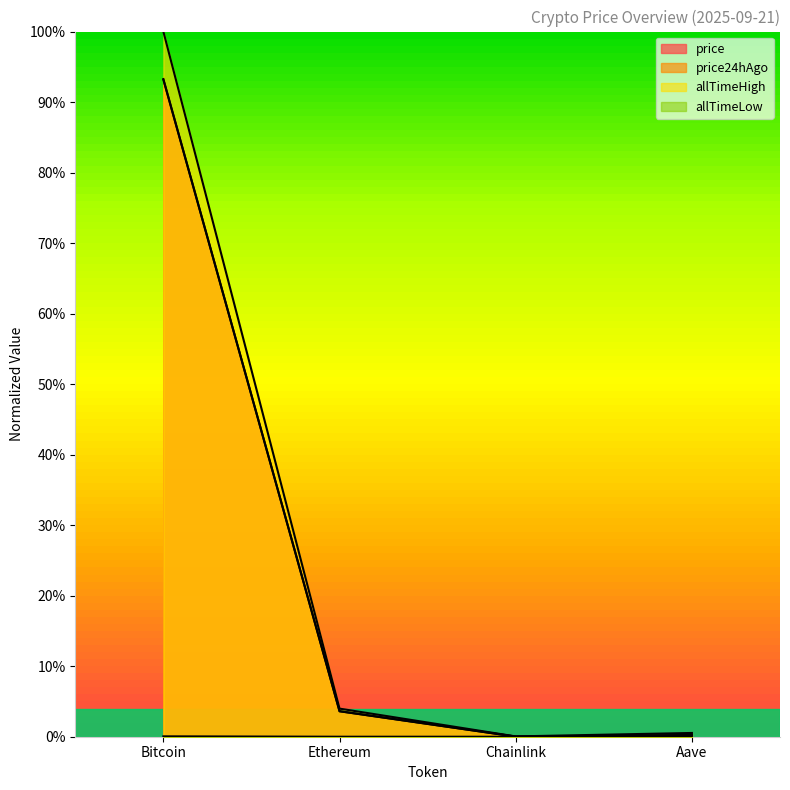

Reading left to right, extract all data points from this chart.

price: Bitcoin=0.9	Ethereum=0.0	Chainlink=0.0	Aave=0.0
price24hAgo: Bitcoin=0.9	Ethereum=0.0	Chainlink=0.0	Aave=0.0
allTimeHigh: Bitcoin=1.0	Ethereum=0.0	Chainlink=0.0	Aave=0.0
allTimeLow: Bitcoin=0.0	Ethereum=0.0	Chainlink=0.0	Aave=0.0